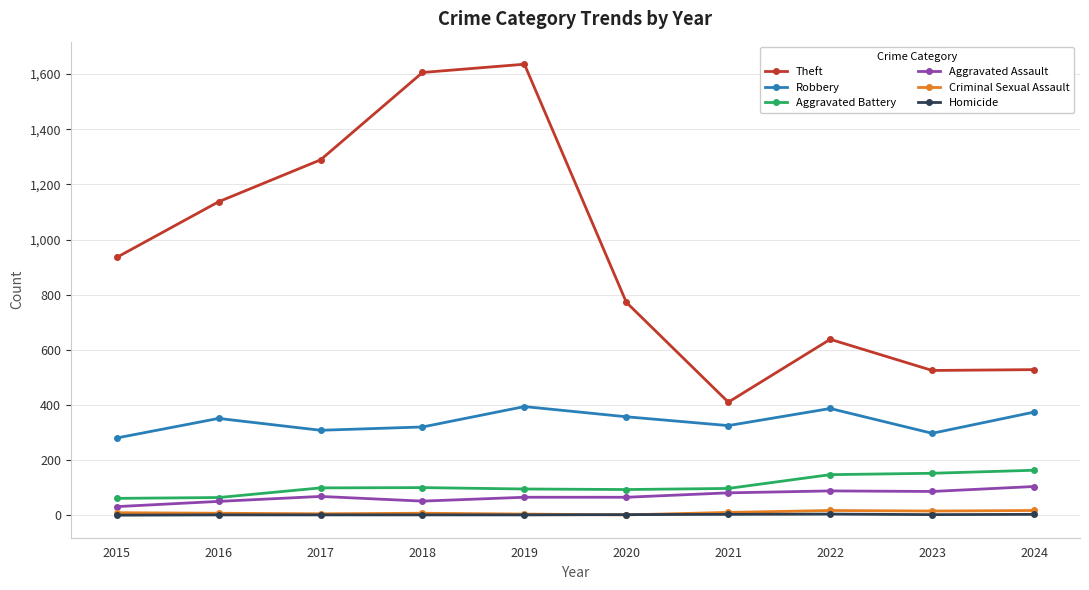

What is the value of the Theft point at the 4th from the left?

1606